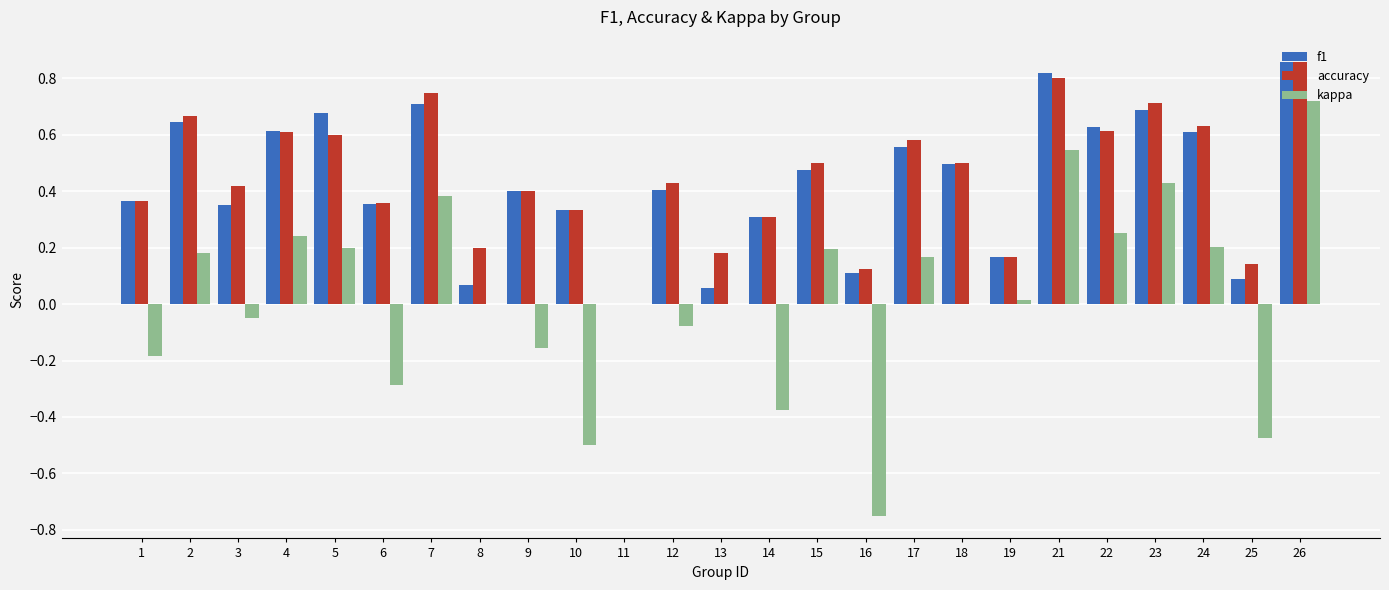

Which series changed the most between 2 and 16?

kappa